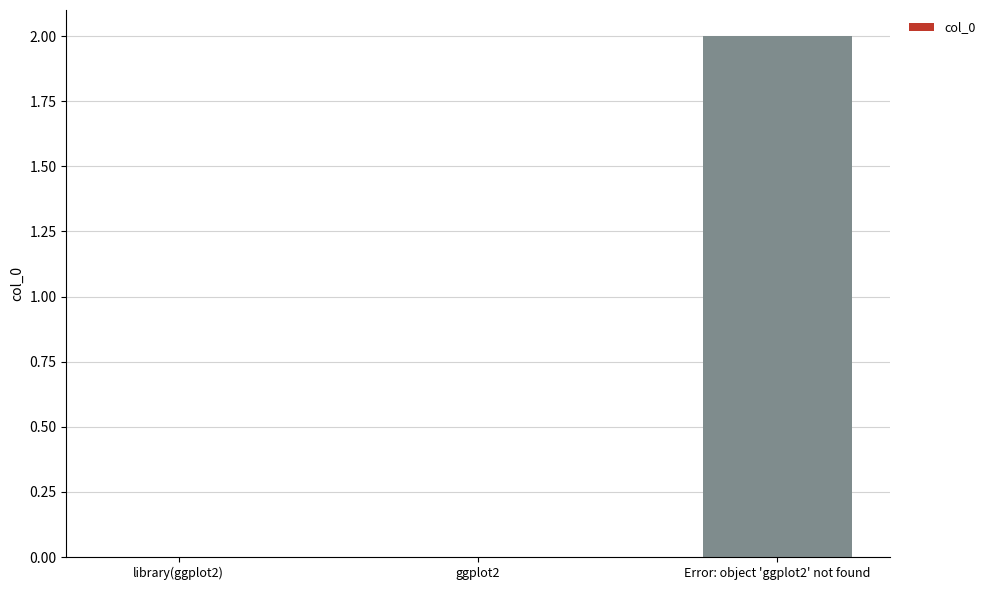

Which category has the highest value across all series?

Error: object 'ggplot2' not found